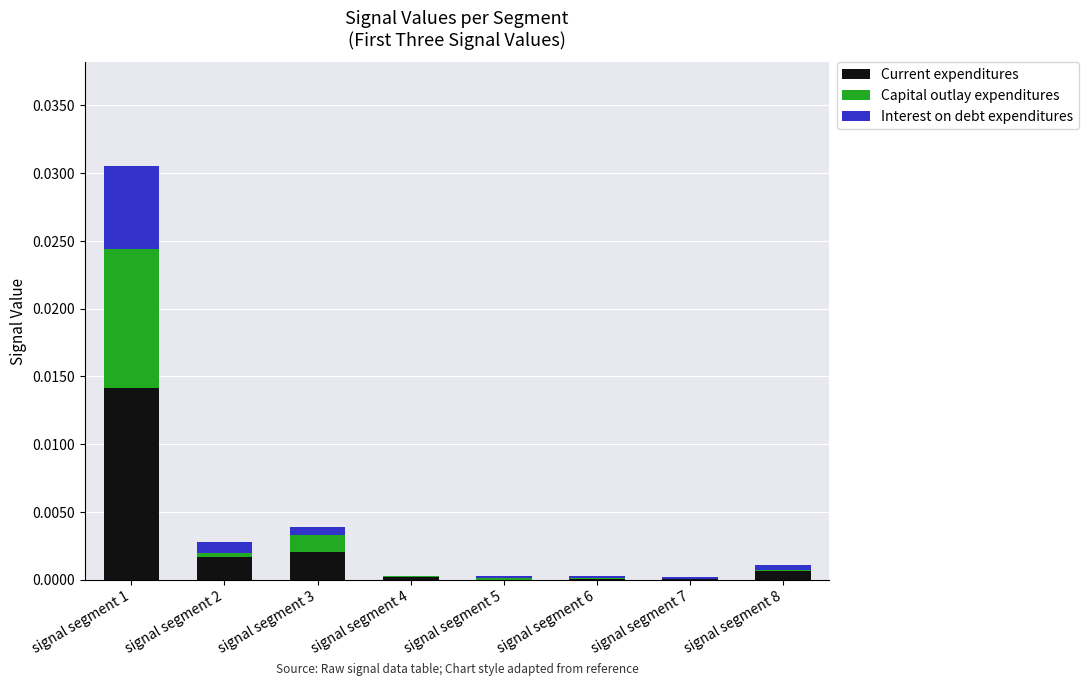

The value of Current expenditures at signal segment 3 is 0.0. True or false?

True